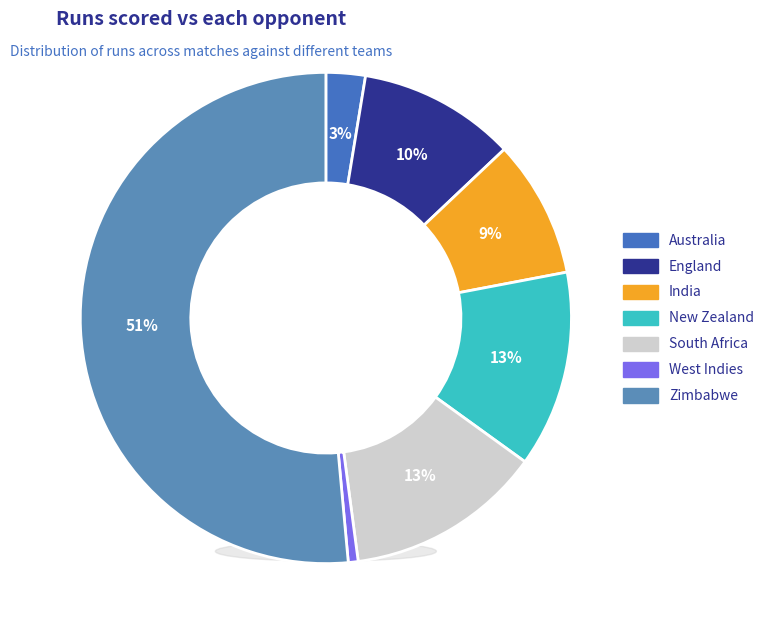

What percentage is the New Zealand slice, to the nearest percent?

13%